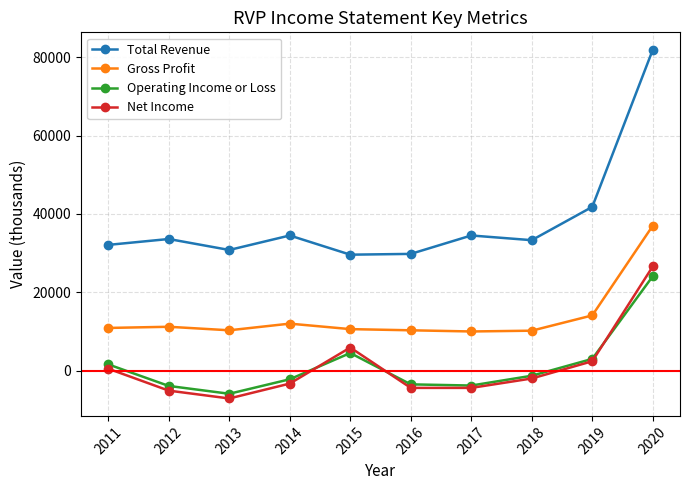

What is the difference between the highest and lowest values at 2017?

38900